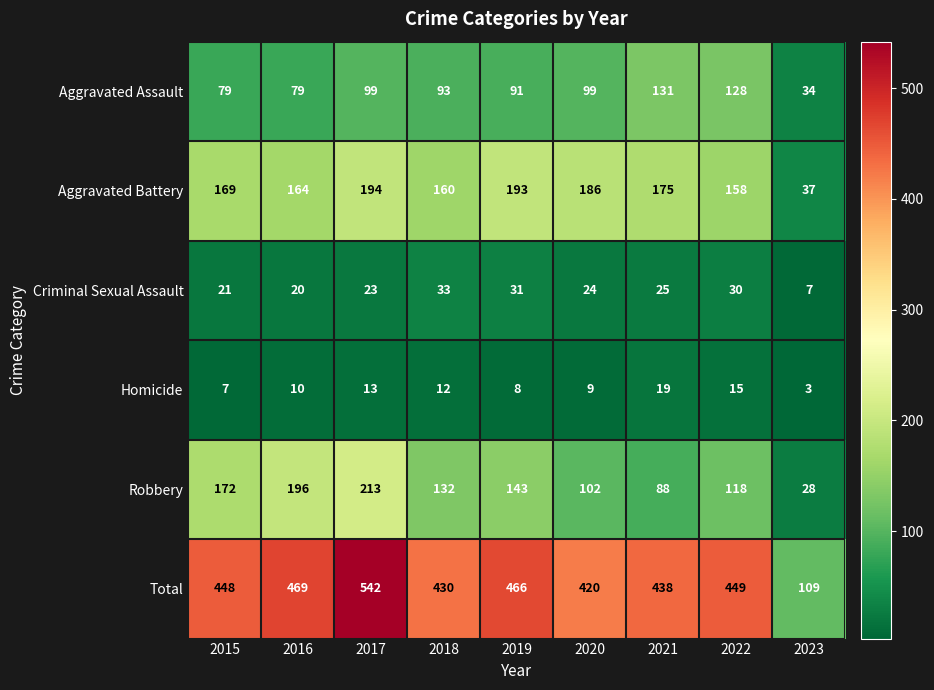

The Homicide series shows 10 at 2016. True or false?

True